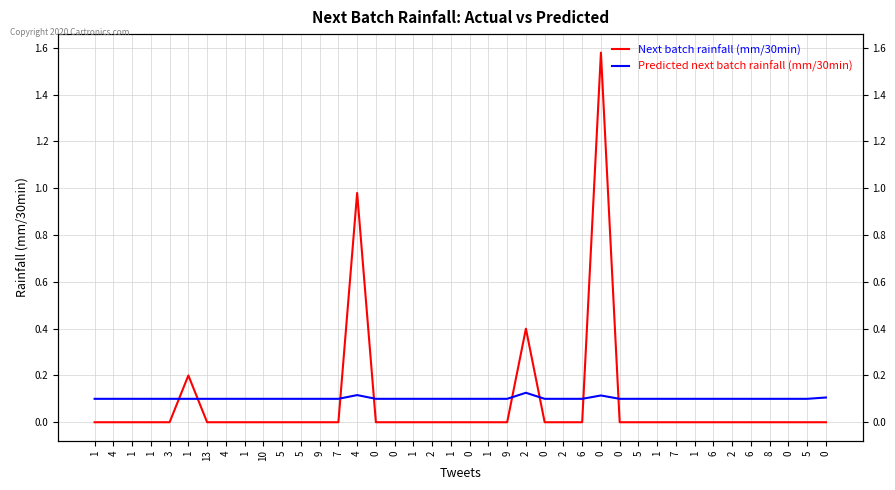

Rank the categories by Next batch rainfall (mm/30min) value from lowest to highest.

1, 4, 1, 1, 3, 13, 4, 1, 10, 5, 5, 9, 7, 0, 0, 1, 2, 1, 0, 1, 9, 0, 2, 6, 0, 5, 1, 7, 1, 6, 2, 6, 8, 0, 5, 0, 1, 2, 4, 0